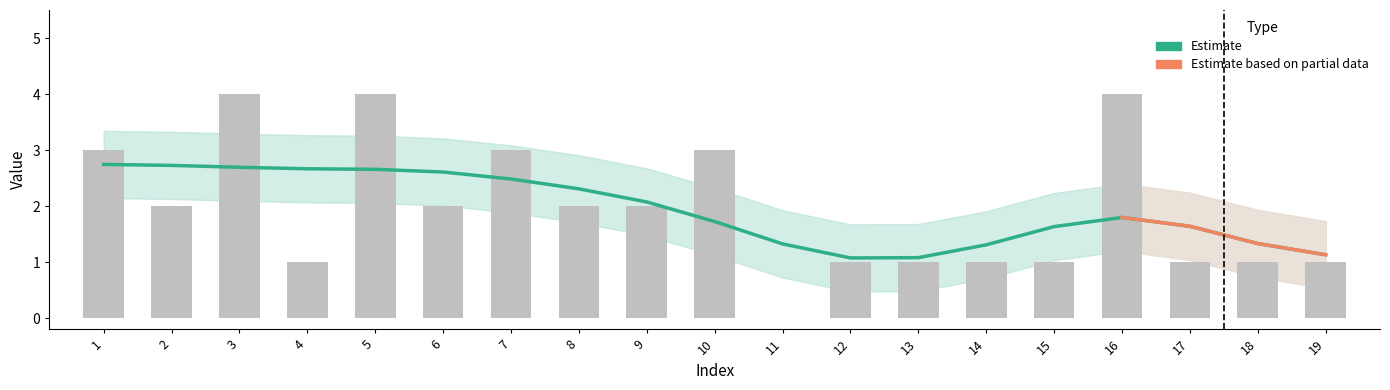

What is the value of the 17th bar from the left?

1